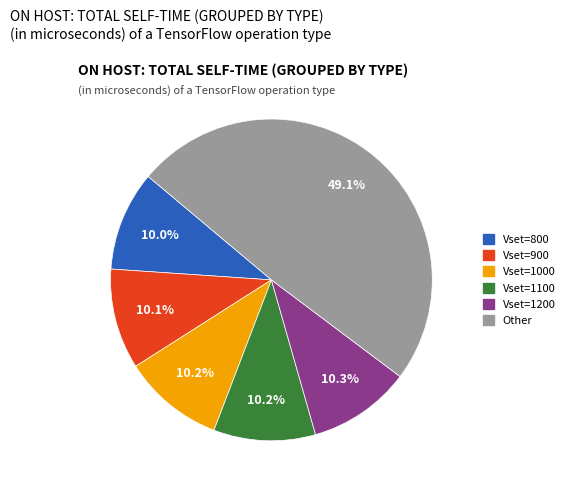

Does any single category account for the majority?

No